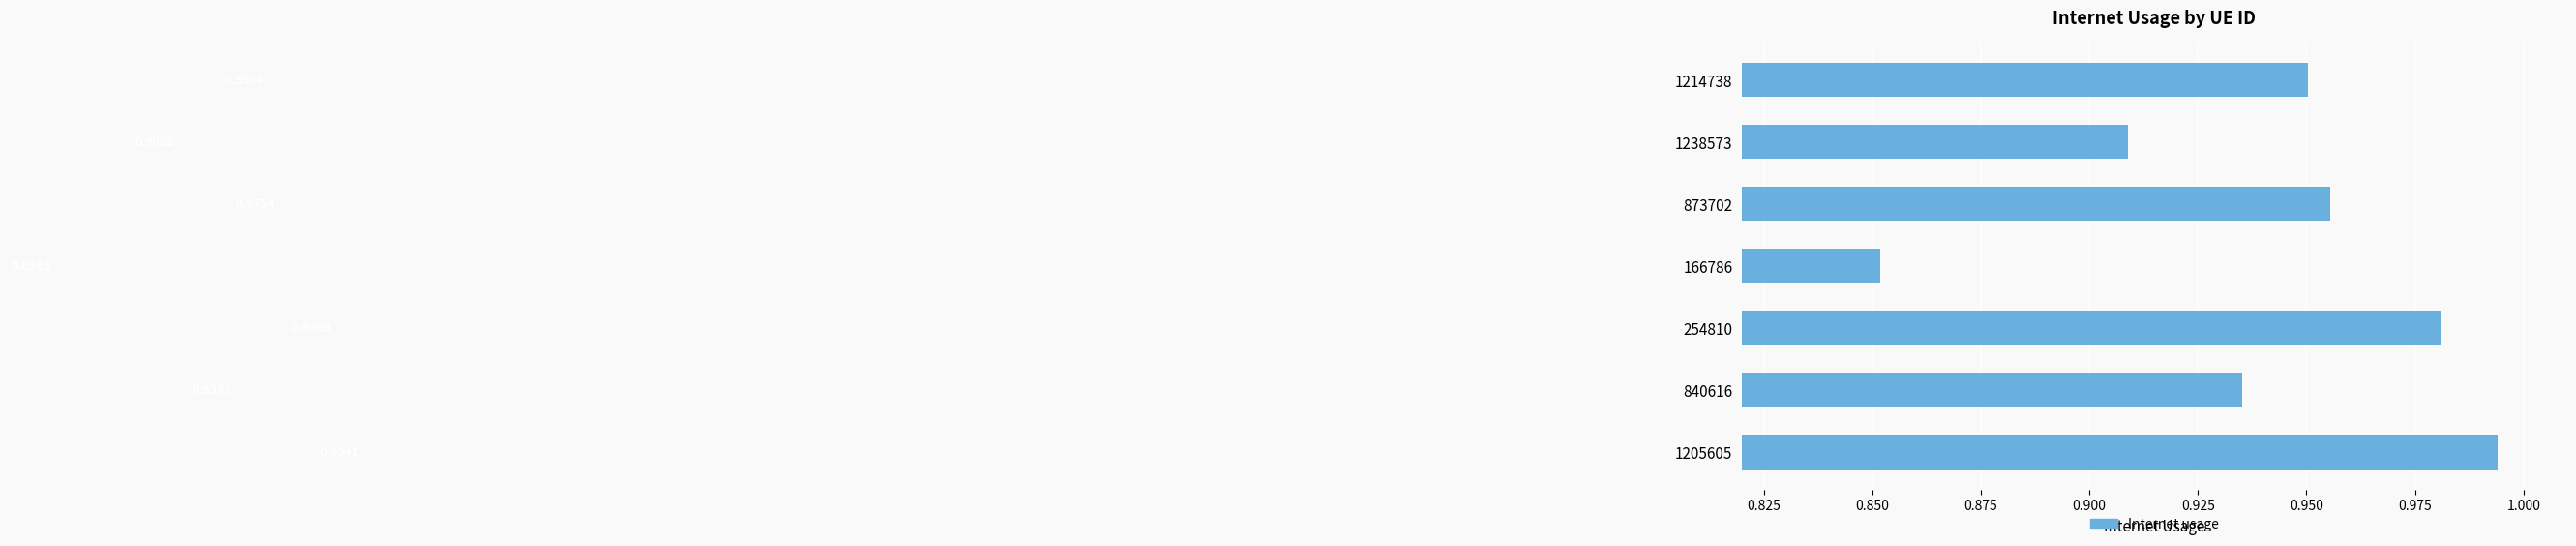

Rank the categories by value from lowest to highest.

166786, 1238573, 840616, 1214738, 873702, 254810, 1205605